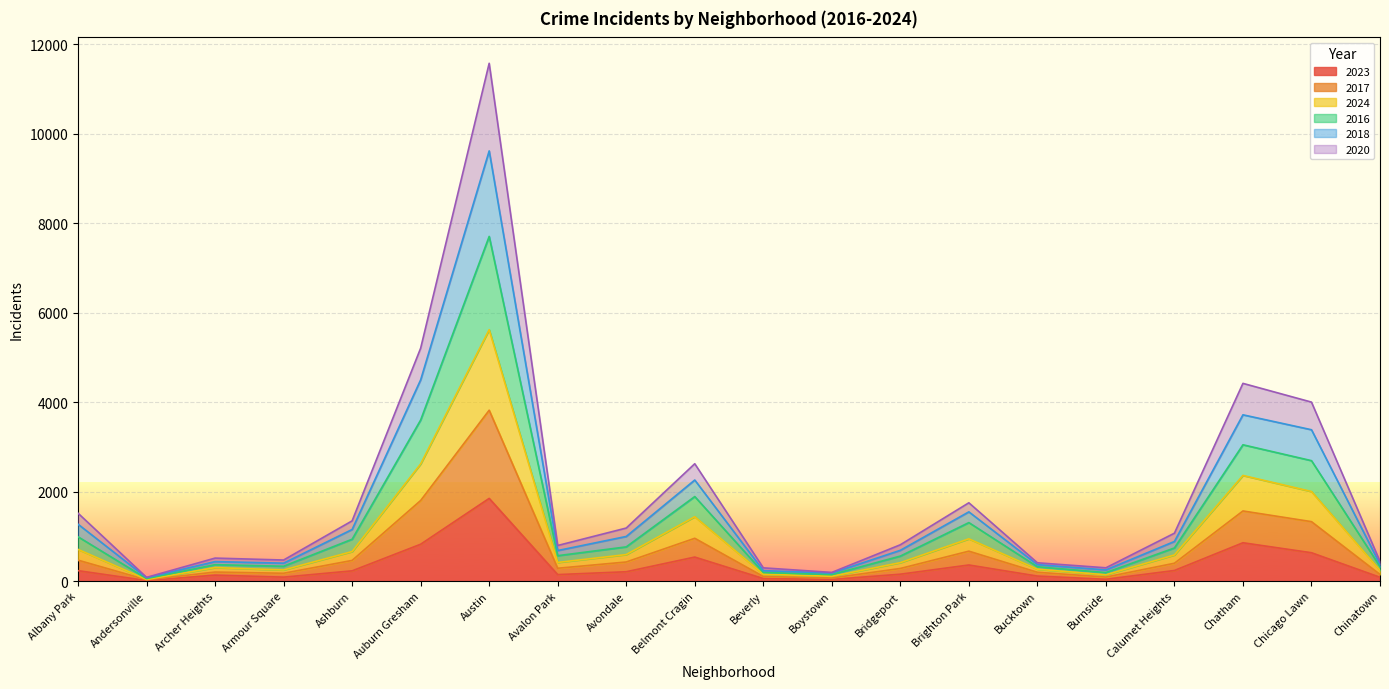

What is the minimum value shown in the chart?

11